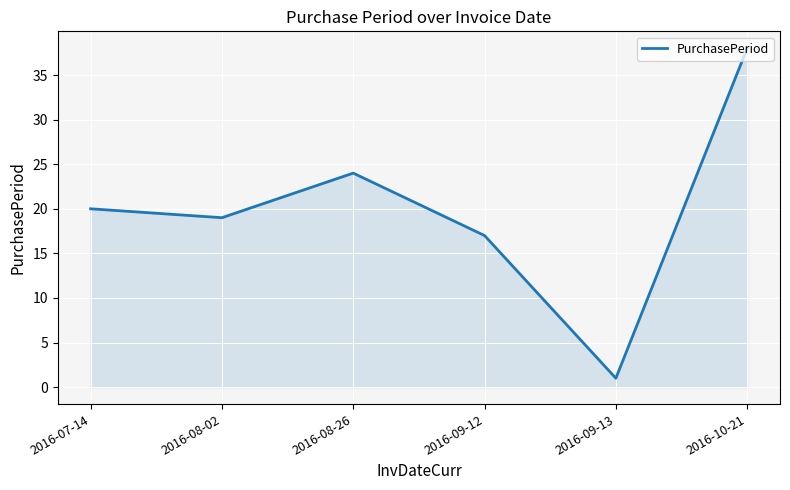

List the labels in order of value, smallest first.

2016-09-13, 2016-09-12, 2016-08-02, 2016-07-14, 2016-08-26, 2016-10-21